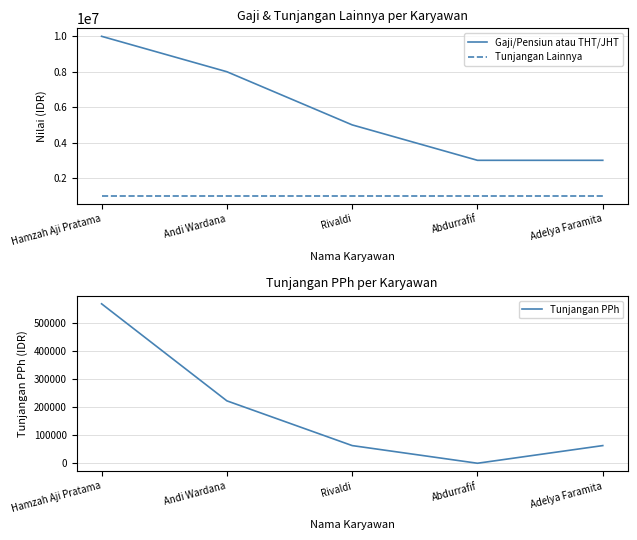

Which series has the largest total across all categories?

Gaji/Pensiun atau THT/JHT